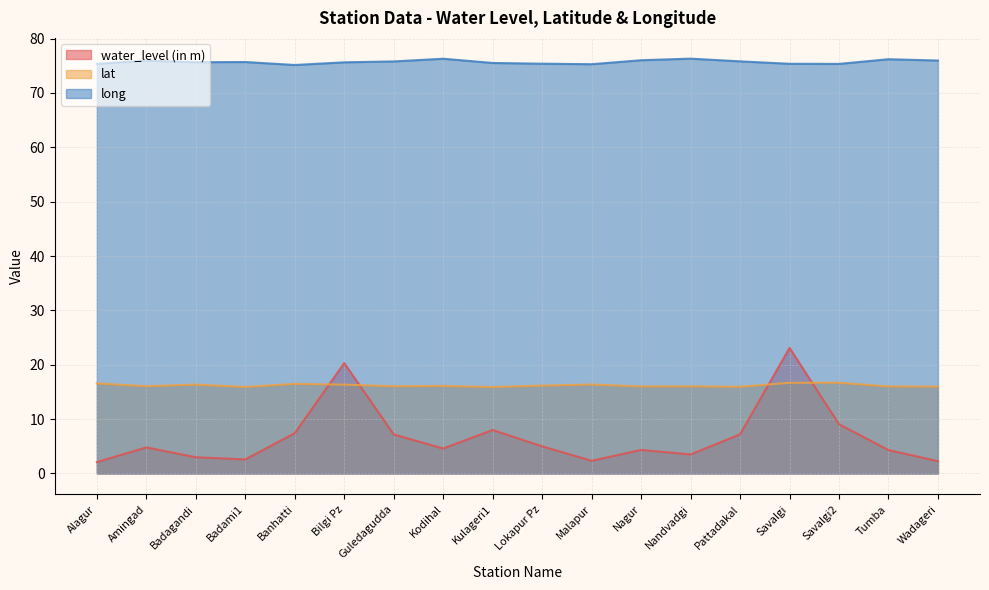

What is the sum of all long values?

1362.5